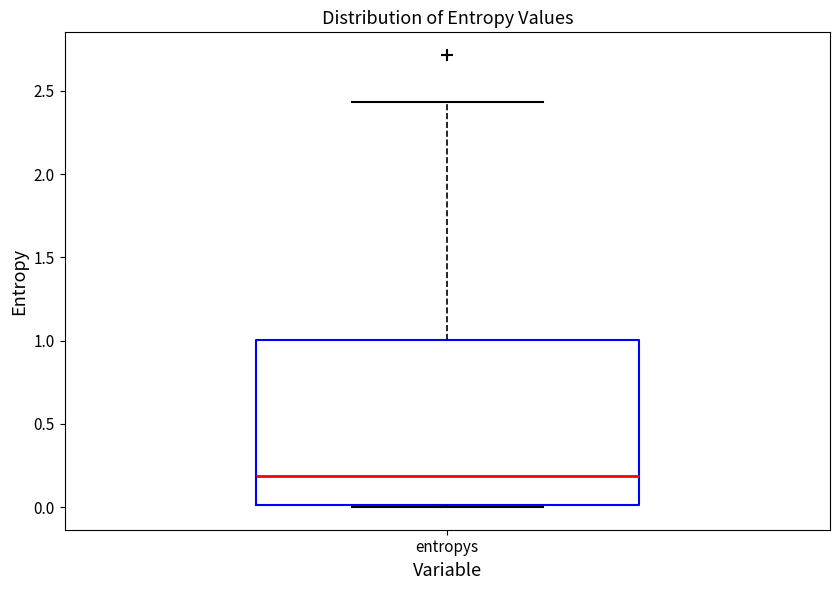

Where does the upper whisker of the box for entropys end on the y-axis? The values are not printed on the chart, so give them approximately, as read against the axis.

2.45